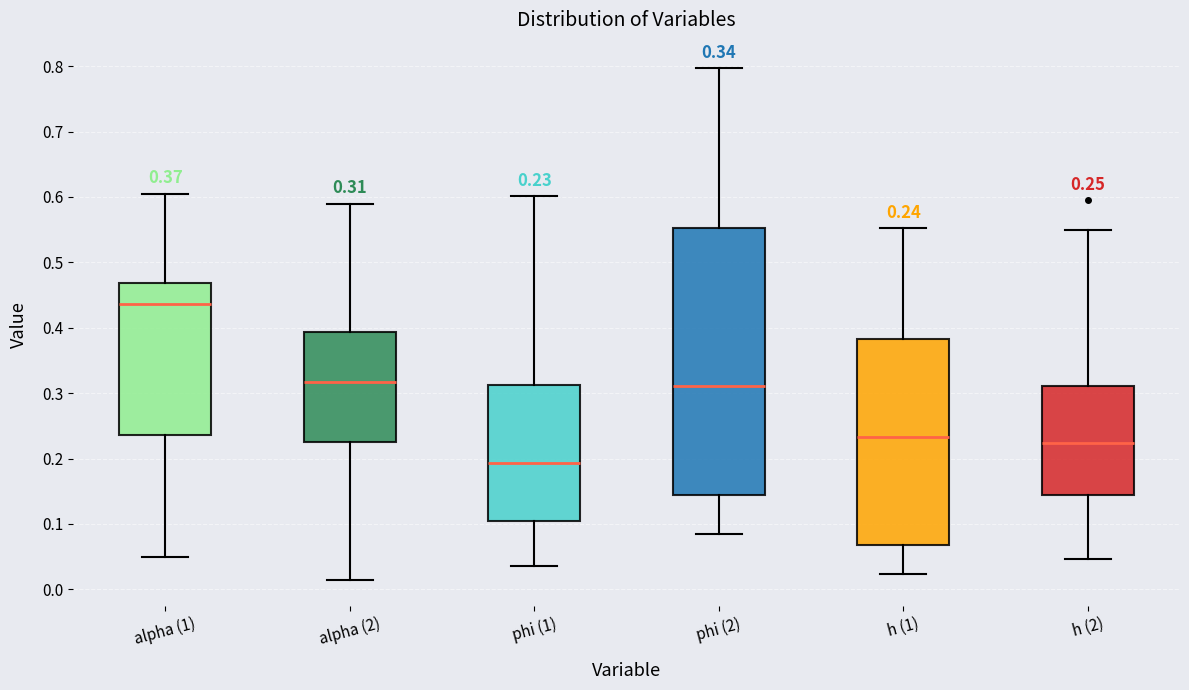

Which box's median line is the lowest?

phi (1)